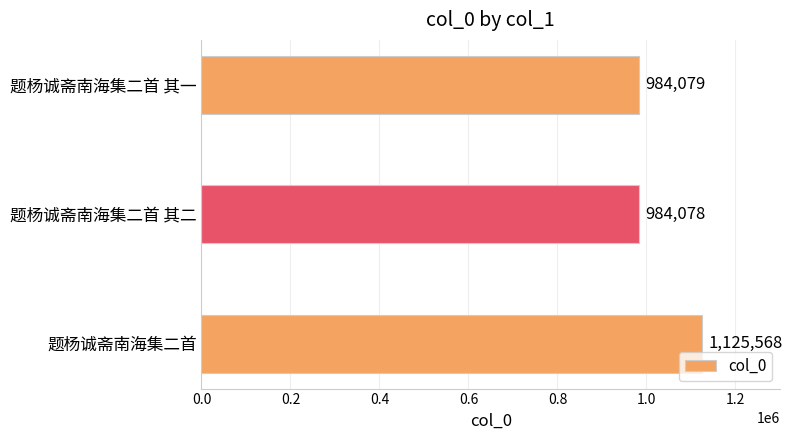

How many data points are less than 984079?

1